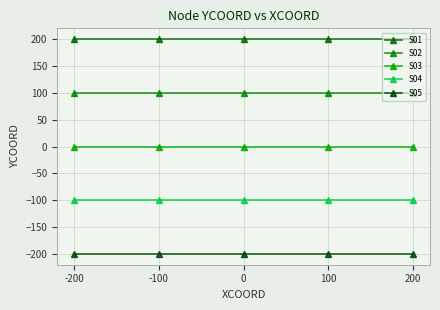

What is the value of the S02 point at the 2nd from the left?

100